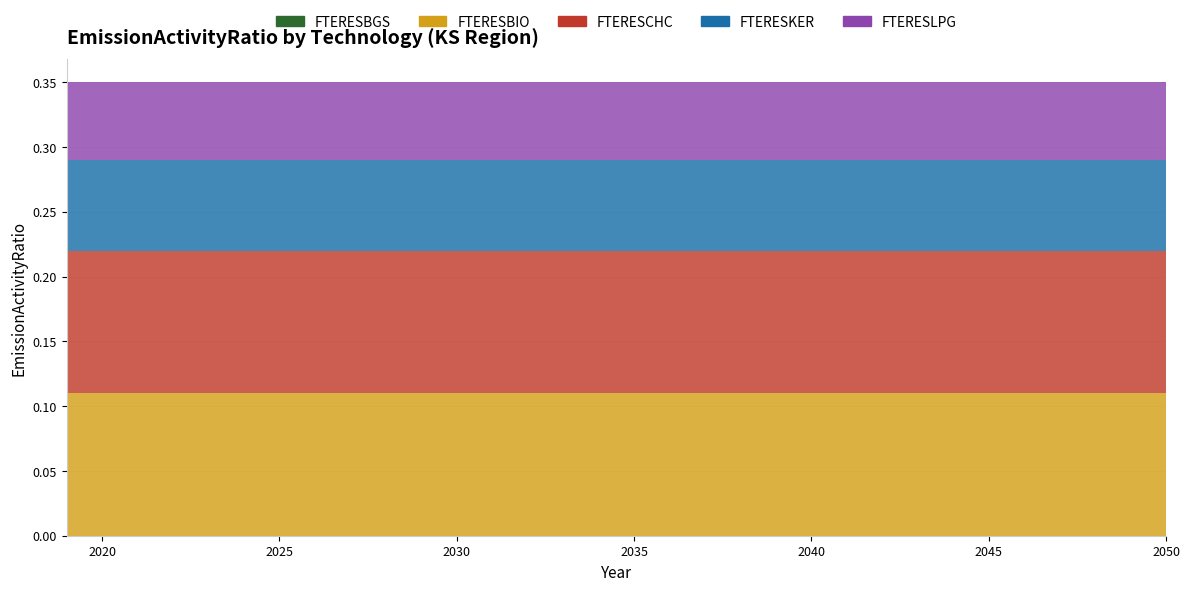

Reading right to left, extract all data points from this chart.

FTERESBGS: 0.0	0.0	0.0	0.0	0.0	0.0	0.0	0.0	0.0	0.0	0.0	0.0	0.0	0.0	0.0	0.0	0.0	0.0	0.0	0.0	0.0	0.0	0.0	0.0	0.0	0.0	0.0	0.0	0.0	0.0	0.0	0.0
FTERESBIO: 0.1	0.1	0.1	0.1	0.1	0.1	0.1	0.1	0.1	0.1	0.1	0.1	0.1	0.1	0.1	0.1	0.1	0.1	0.1	0.1	0.1	0.1	0.1	0.1	0.1	0.1	0.1	0.1	0.1	0.1	0.1	0.1
FTERESCHC: 0.1	0.1	0.1	0.1	0.1	0.1	0.1	0.1	0.1	0.1	0.1	0.1	0.1	0.1	0.1	0.1	0.1	0.1	0.1	0.1	0.1	0.1	0.1	0.1	0.1	0.1	0.1	0.1	0.1	0.1	0.1	0.1
FTERESKER: 0.1	0.1	0.1	0.1	0.1	0.1	0.1	0.1	0.1	0.1	0.1	0.1	0.1	0.1	0.1	0.1	0.1	0.1	0.1	0.1	0.1	0.1	0.1	0.1	0.1	0.1	0.1	0.1	0.1	0.1	0.1	0.1
FTERESLPG: 0.1	0.1	0.1	0.1	0.1	0.1	0.1	0.1	0.1	0.1	0.1	0.1	0.1	0.1	0.1	0.1	0.1	0.1	0.1	0.1	0.1	0.1	0.1	0.1	0.1	0.1	0.1	0.1	0.1	0.1	0.1	0.1